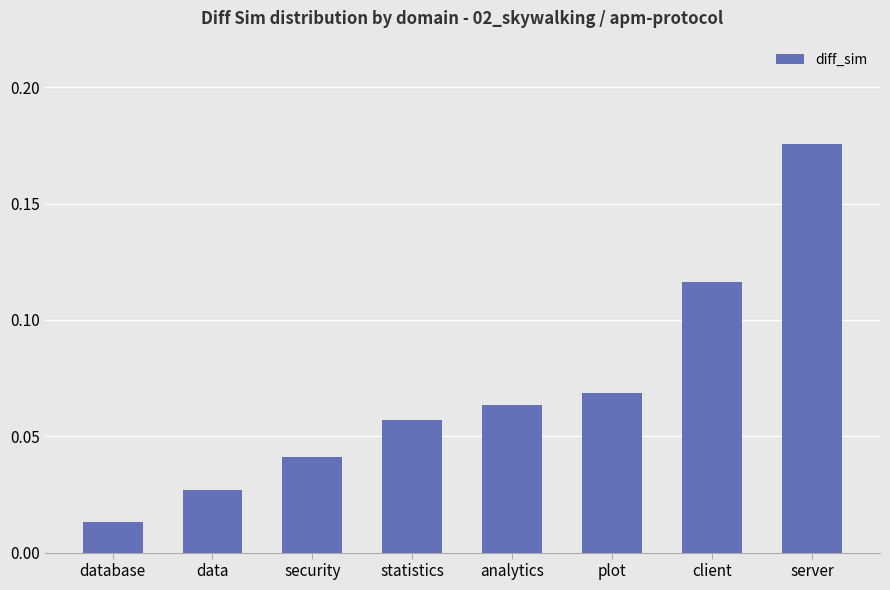

List the labels in order of value, largest first.

server, client, plot, analytics, statistics, security, data, database